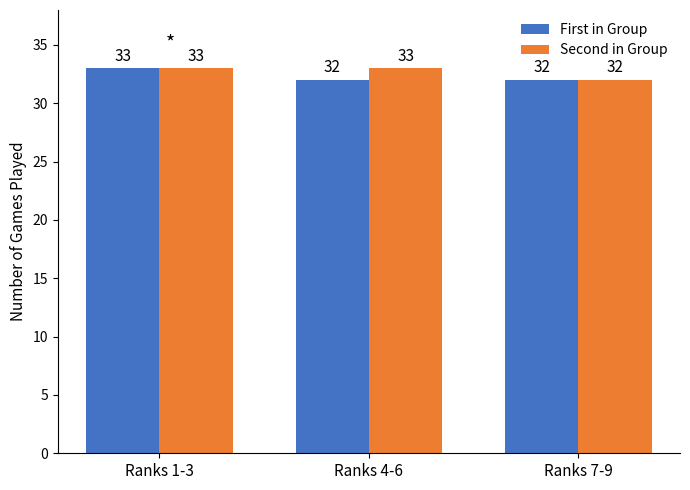

Is the value of Second in Group at Ranks 7-9 greater than the value of First in Group at Ranks 1-3?

No